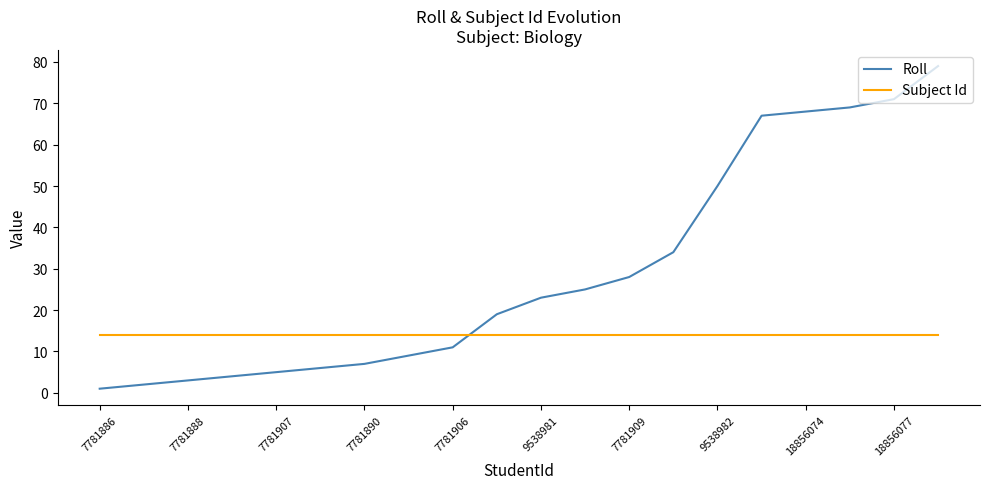

True or false: Roll has more than 1 interior local peaks.

False